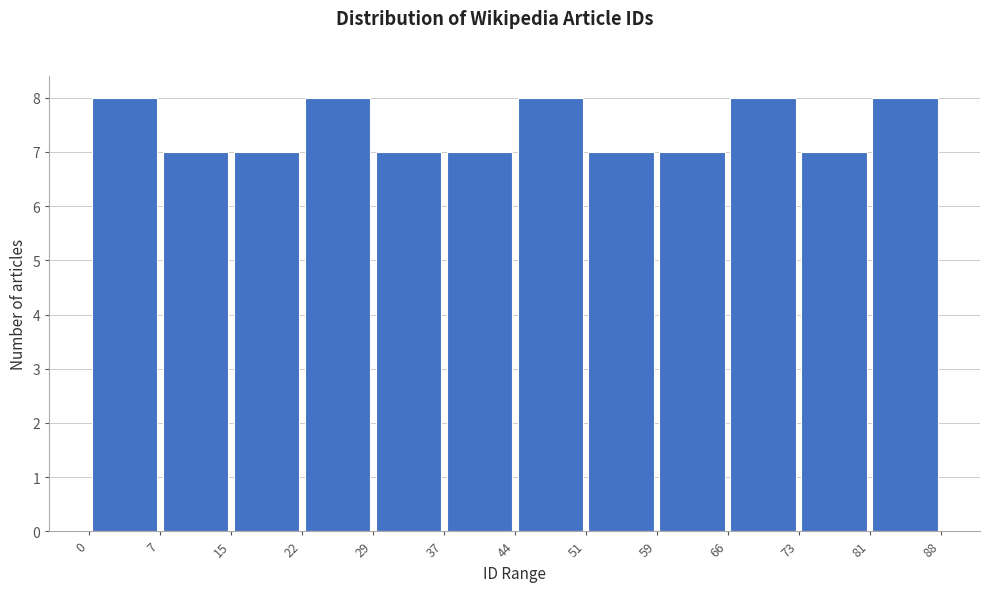

How tall is the bar that spans 44 to 51 on the x-axis? The values are not printed on the chart, so give them approximately, as read against the axis.

8